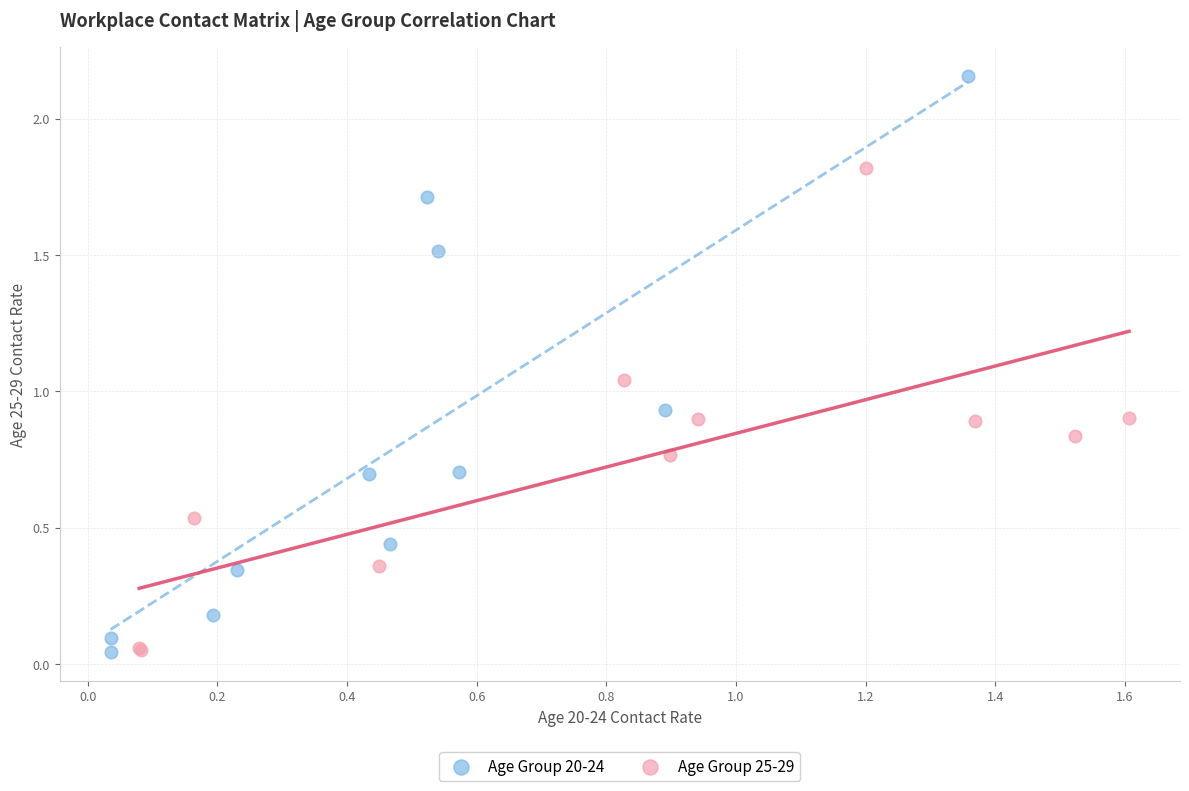

Which series reaches the maximum Y coordinate?

Age Group 20-24